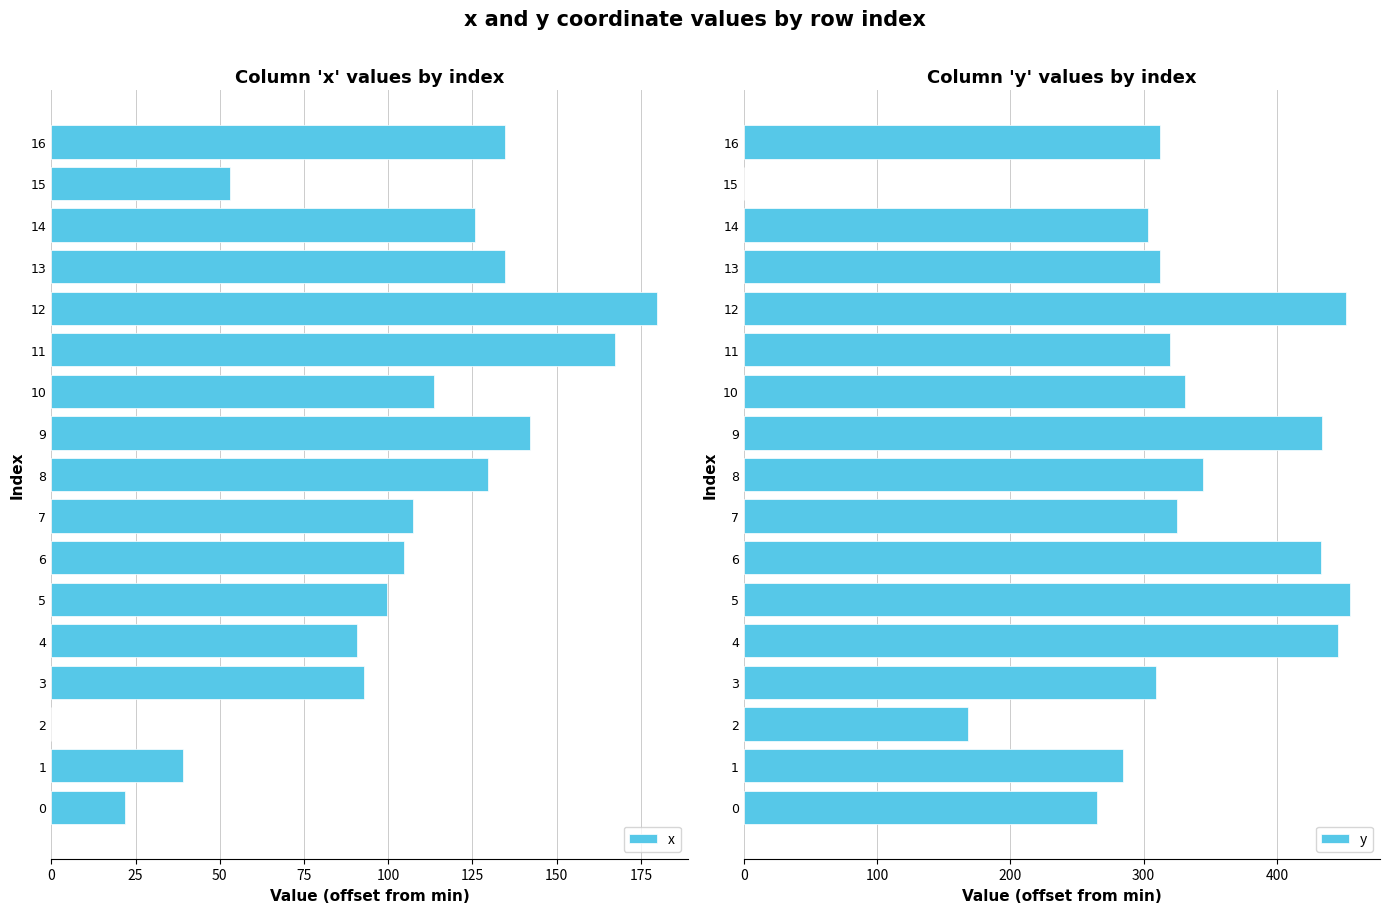

The x series shows 76.2 at 15. True or false?

False